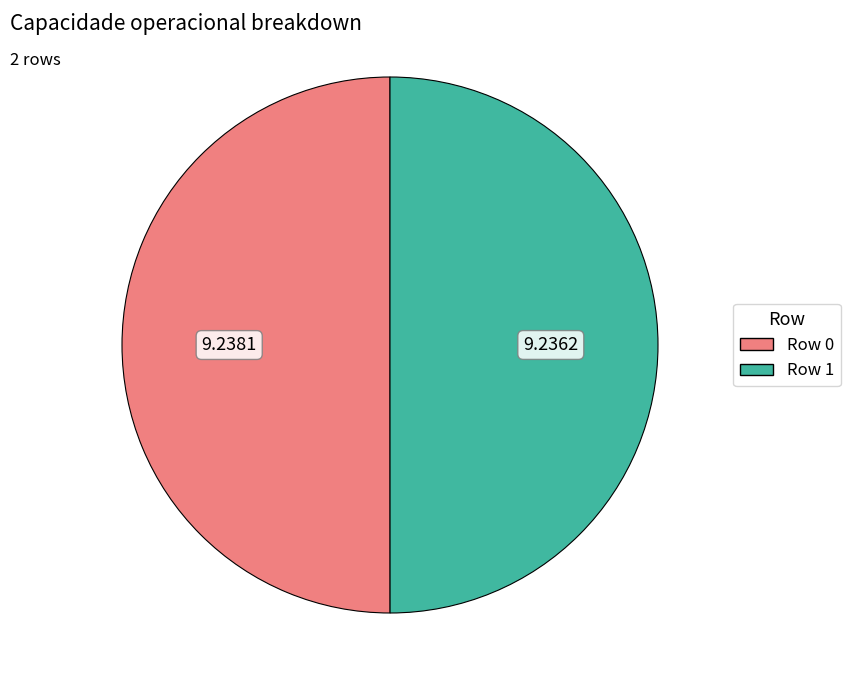

What is the ratio of the value at Row 0 to the value at Row 1?

1.0